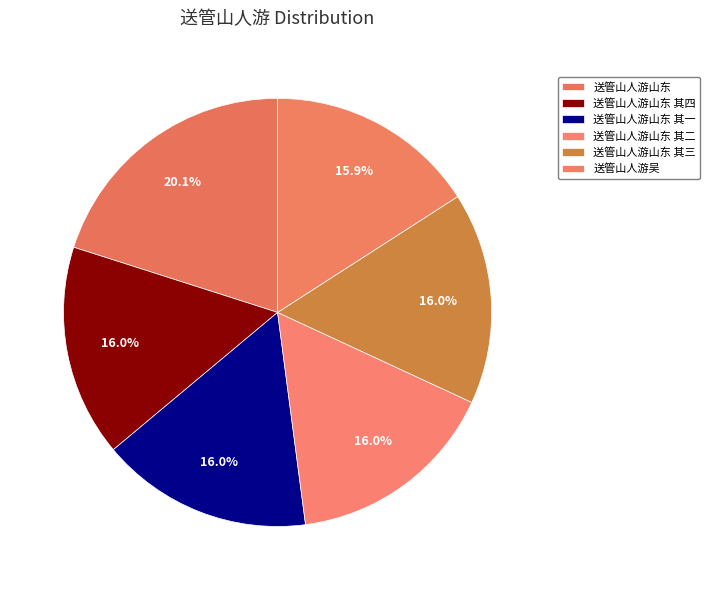

Which has a higher value, 送管山人游山东 其四 or 送管山人游山东 其一?

送管山人游山东 其四